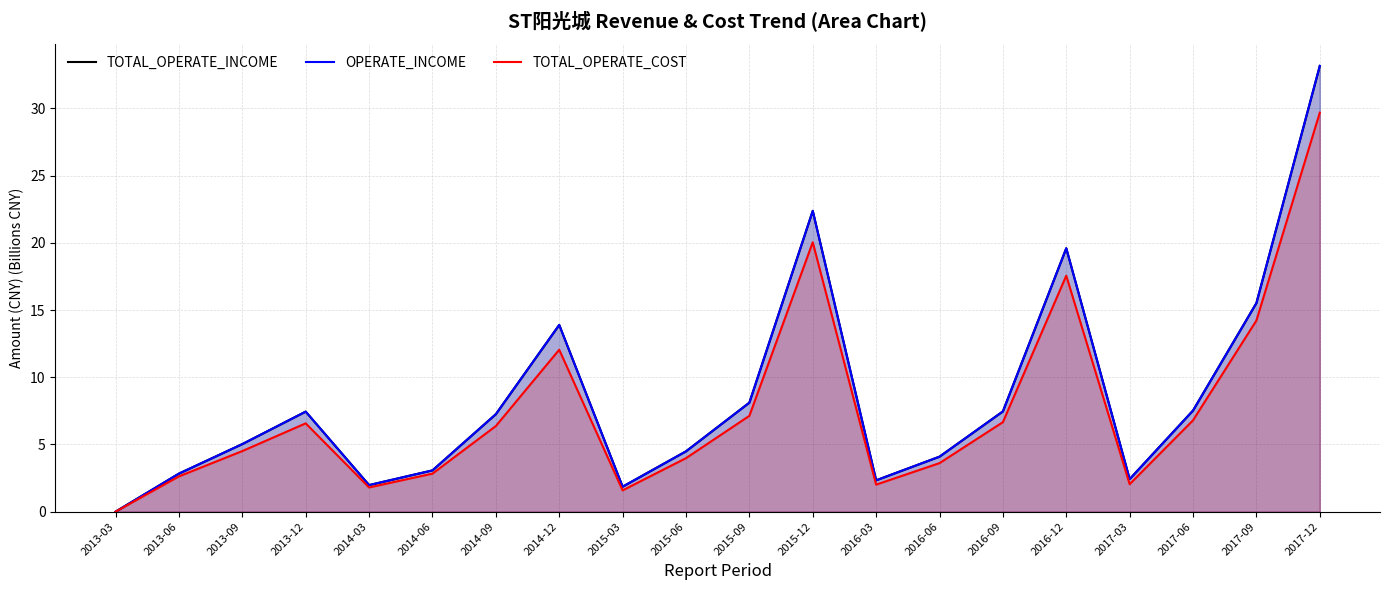

Reading right to left, what are all the values shown in this chart?

TOTAL_OPERATE_INCOME: 2017-12=33.2	2017-09=15.5	2017-06=7.5	2017-03=2.4	2016-12=19.6	2016-09=7.5	2016-06=4.1	2016-03=2.3	2015-12=22.4	2015-09=8.1	2015-06=4.5	2015-03=1.9	2014-12=13.9	2014-09=7.3	2014-06=3.1	2014-03=2.0	2013-12=7.4	2013-09=5.0	2013-06=2.8	2013-03=0.0
OPERATE_INCOME: 2017-12=33.2	2017-09=15.5	2017-06=7.5	2017-03=2.4	2016-12=19.6	2016-09=7.5	2016-06=4.1	2016-03=2.3	2015-12=22.4	2015-09=8.1	2015-06=4.5	2015-03=1.9	2014-12=13.9	2014-09=7.3	2014-06=3.1	2014-03=2.0	2013-12=7.4	2013-09=5.0	2013-06=2.8	2013-03=0.0
TOTAL_OPERATE_COST: 2017-12=29.7	2017-09=14.2	2017-06=6.8	2017-03=2.0	2016-12=17.6	2016-09=6.7	2016-06=3.6	2016-03=2.0	2015-12=20.0	2015-09=7.1	2015-06=4.0	2015-03=1.6	2014-12=12.0	2014-09=6.4	2014-06=2.8	2014-03=1.8	2013-12=6.6	2013-09=4.5	2013-06=2.6	2013-03=0.0